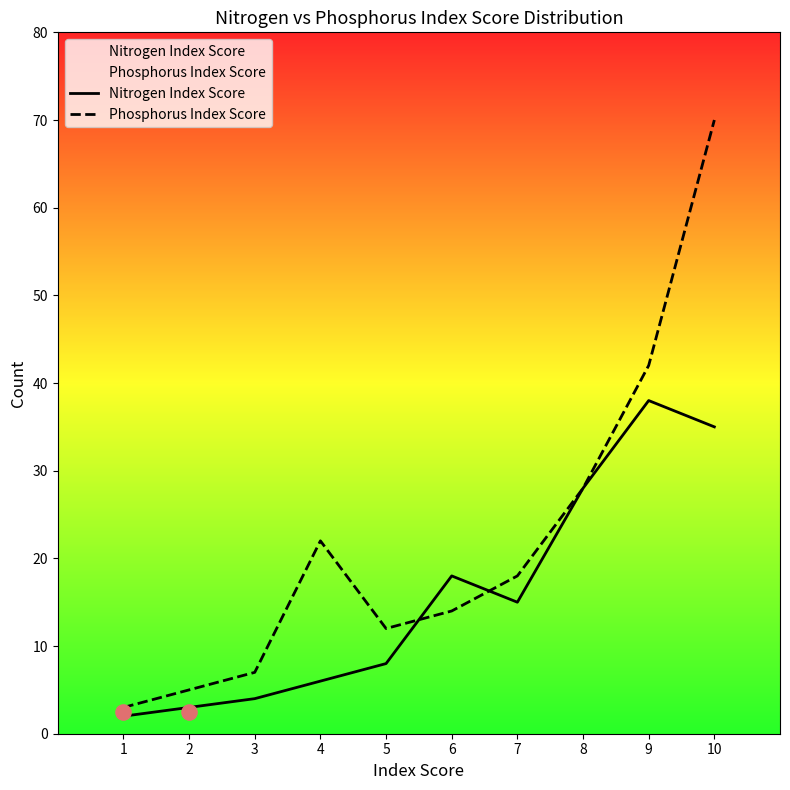

What is the total value across all series at 1?

5